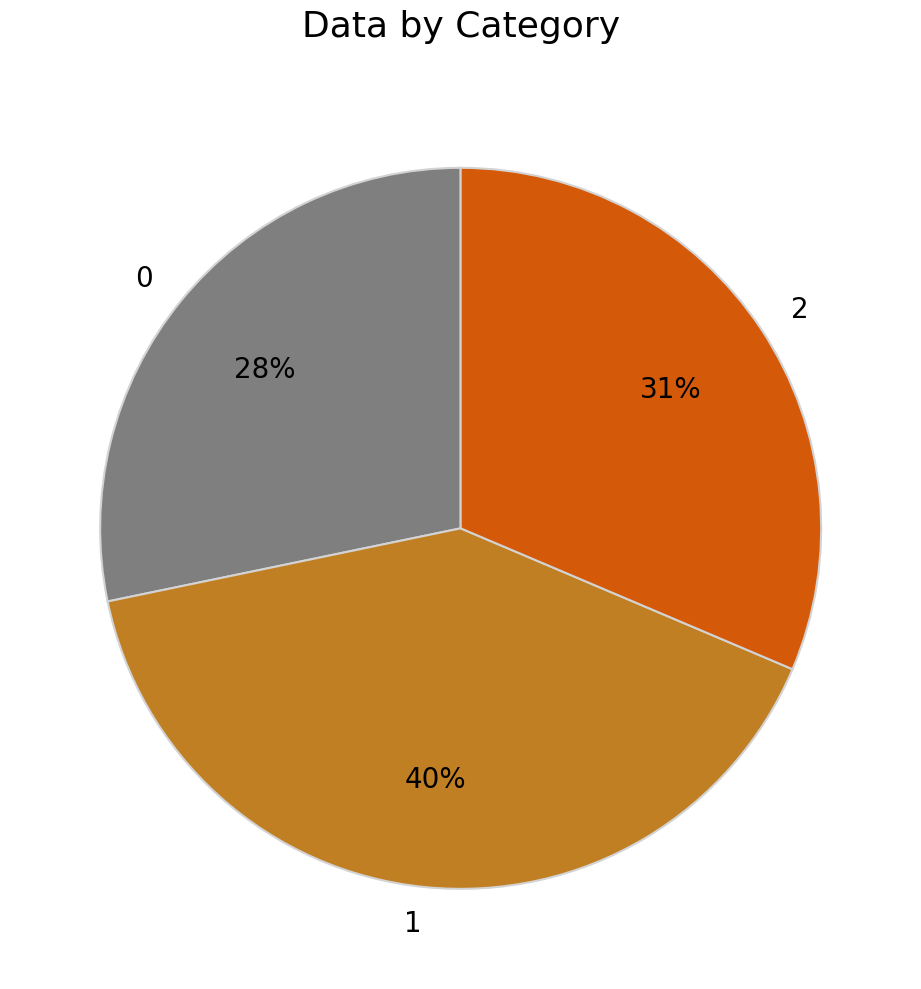

Count the number of slices in the pie.

3